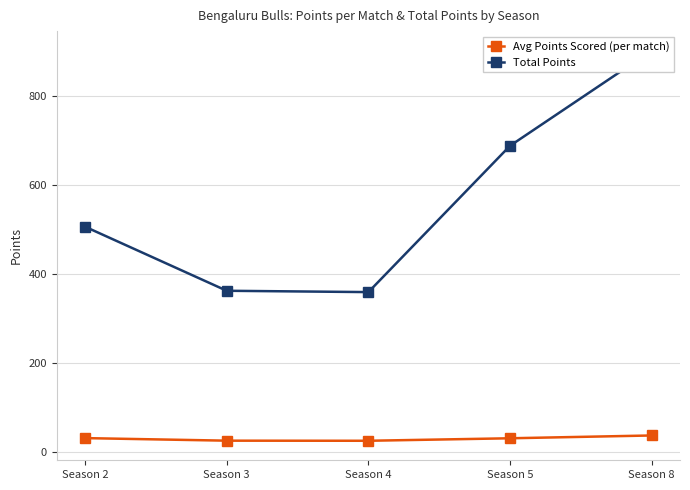

What is the value of the Total Points point at the 1st from the left?

507.0